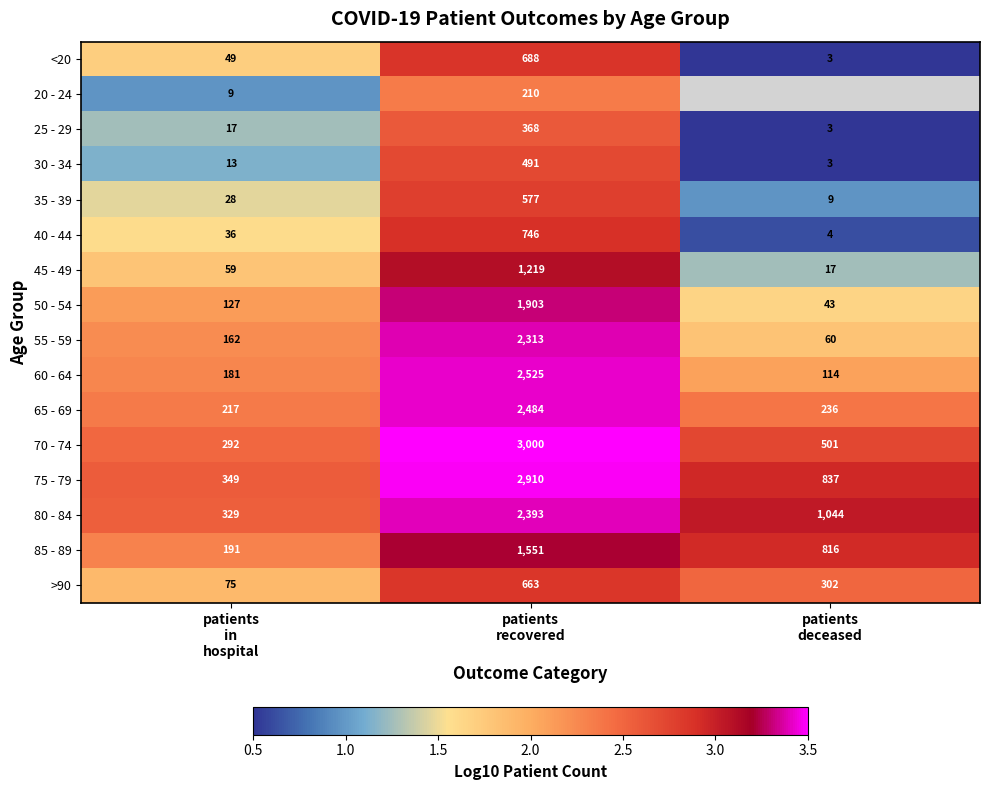

How many values in the <20 series are below 49?

1